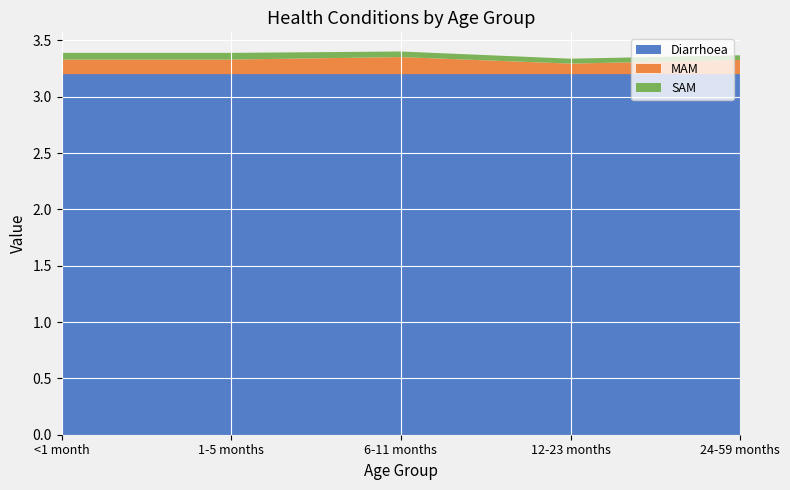

Reading right to left, list all the values displayed in this chart.

Diarrhoea: 3.2	3.2	3.2	3.2	3.2
MAM: 0.1	0.1	0.2	0.1	0.1
SAM: 0.0	0.0	0.0	0.1	0.1